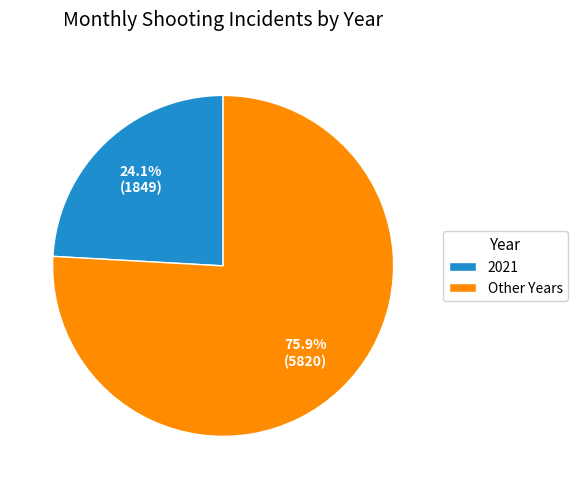

Approximately how many times larger is the value at Other Years compared to 2021?

3.1